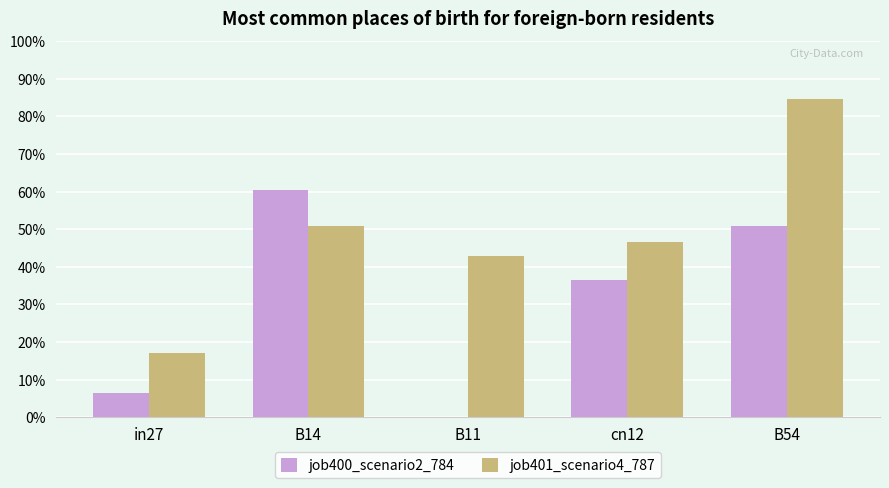

Rank the series by their maximum value, from highest to lowest.

job401_scenario4_787, job400_scenario2_784